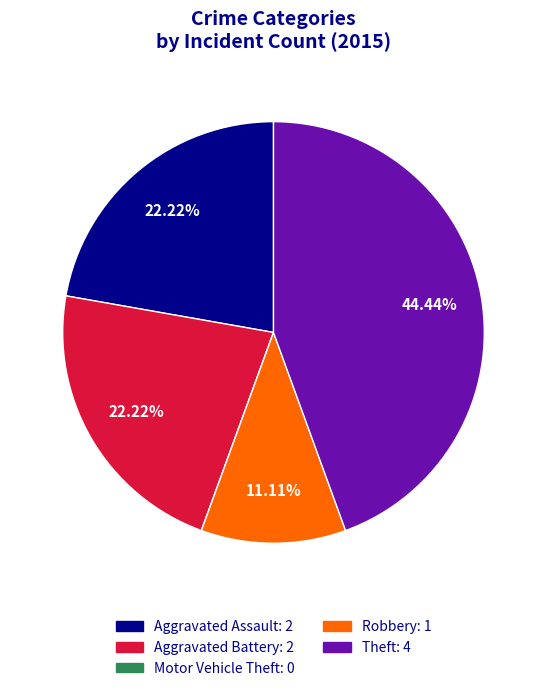

Is there a majority slice in this chart?

No